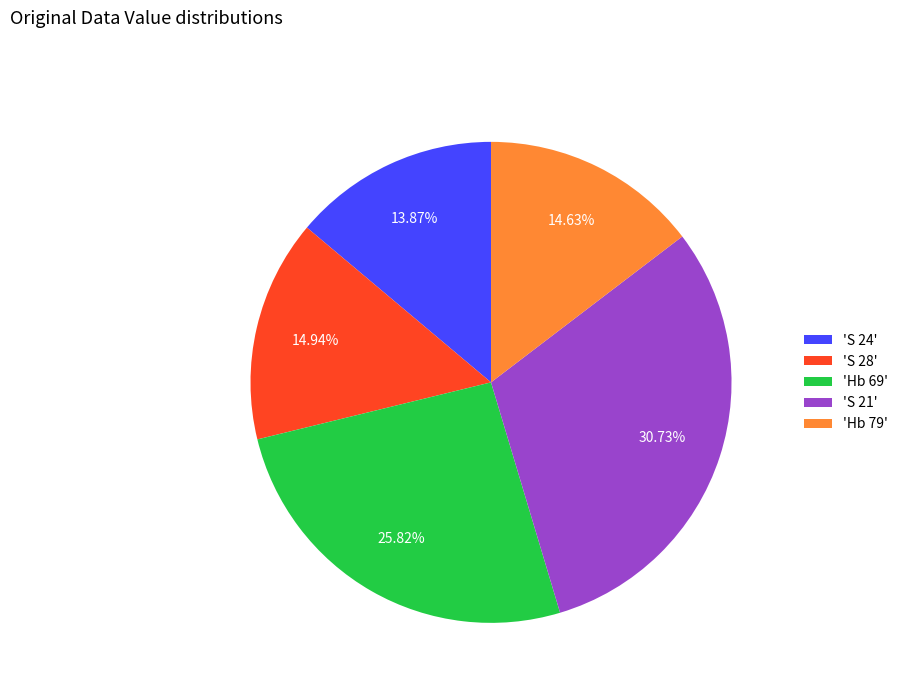

What is the ratio of the value at 'S 28' to the value at 'Hb 69'?

0.6